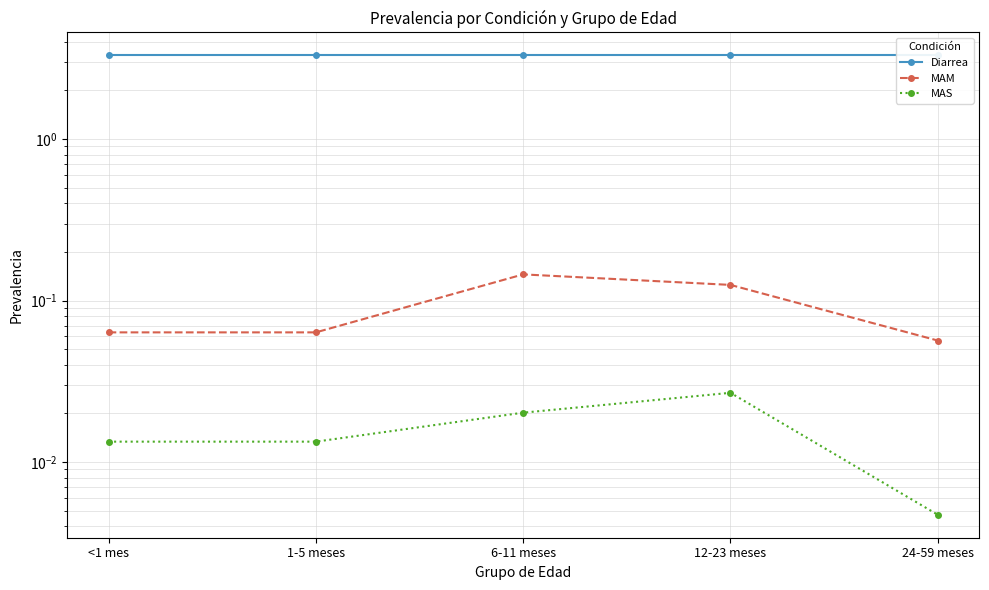

What is the value of the MAM point at the 5th from the left?

0.1